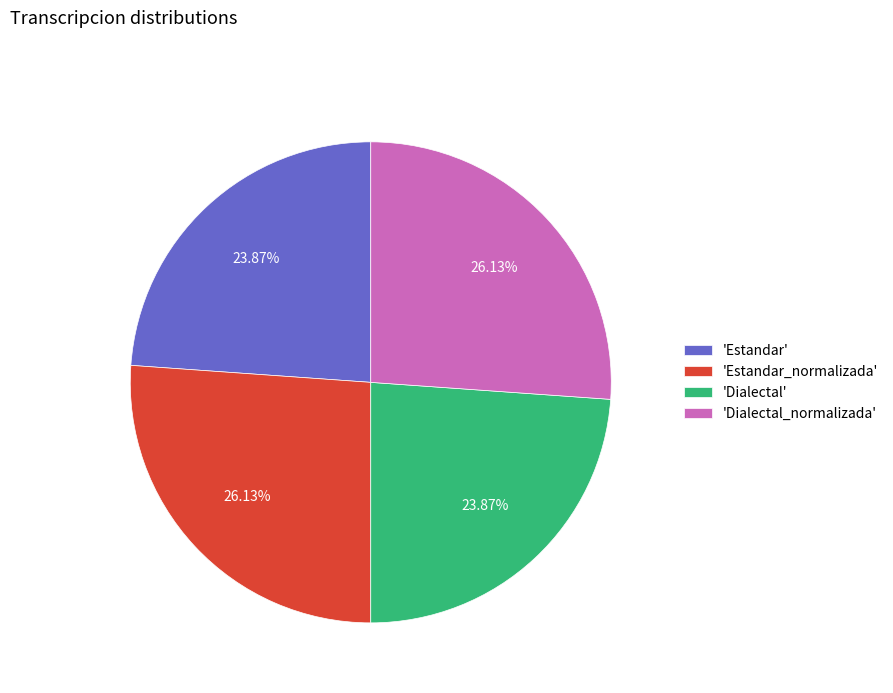

To the nearest percent, what is the difference between the largest and smallest slice percentages?

2%